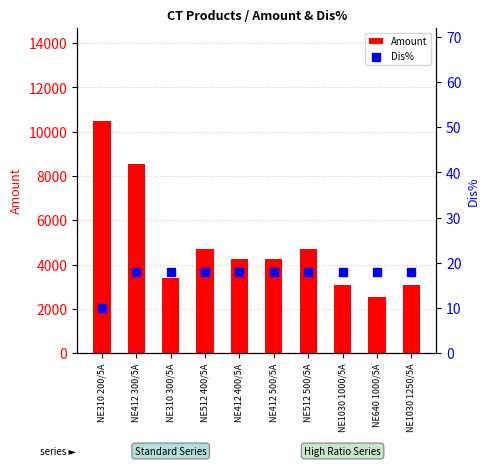

What is the total value across all series at NE310 200/5A?

10505.8